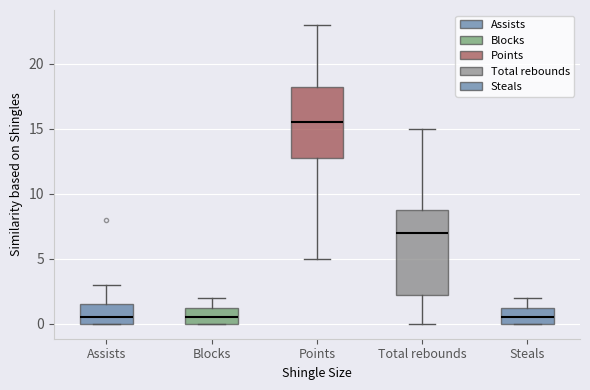

Where does the median line of the box for Total rebounds sit on the y-axis? The values are not printed on the chart, so give them approximately, as read against the axis.

7.0